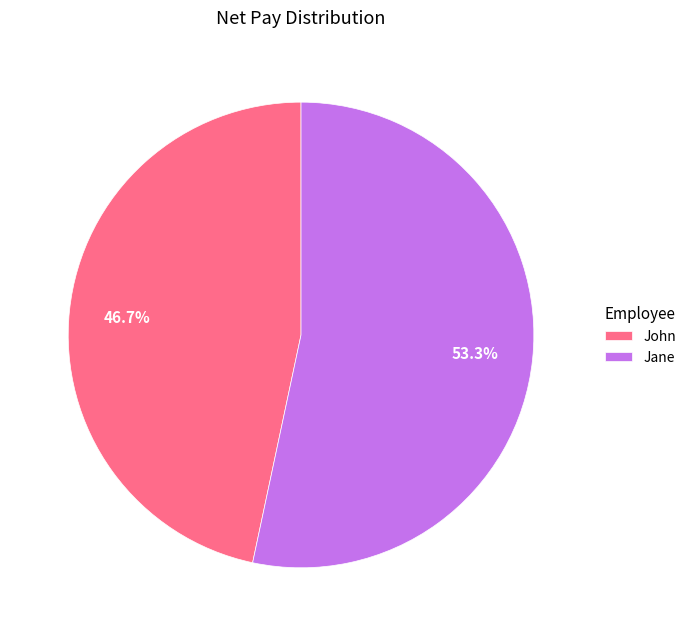

To the nearest percent, what percentage of the pie is Jane?

53%